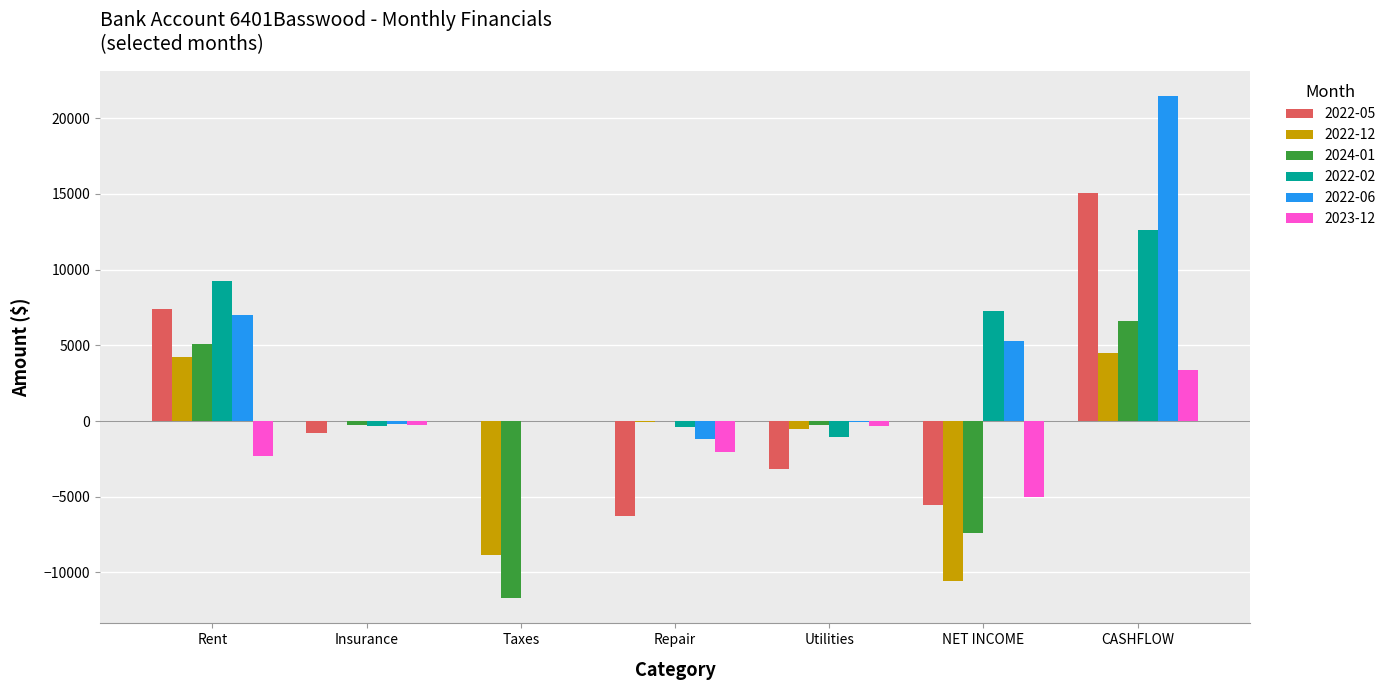

What is the sum of the 2022-06 values at CASHFLOW and Taxes?

21457.8